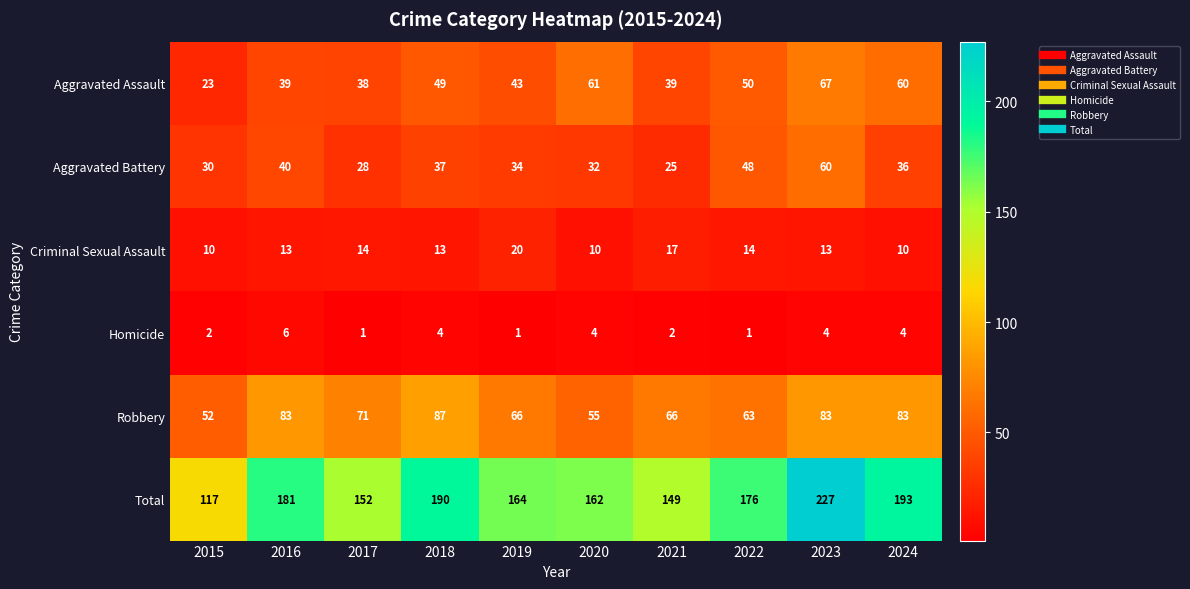

Read the Robbery value at 2016, to the nearest 10.

80